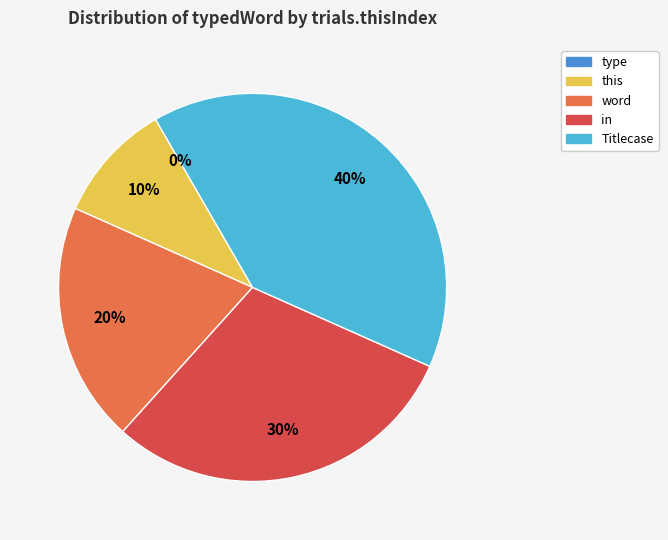

Which has a higher value, Titlecase or in?

Titlecase